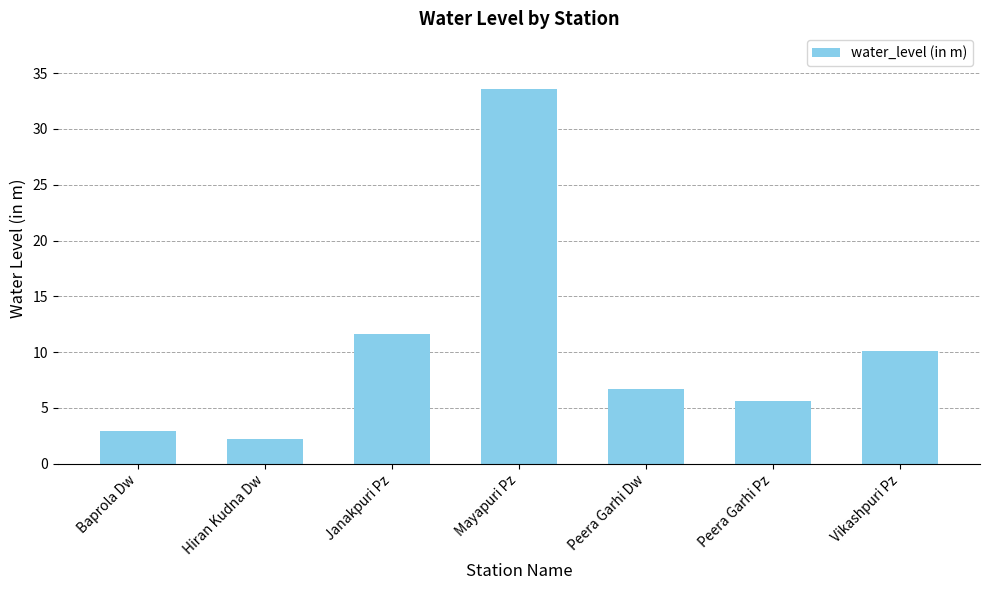

Reading right to left, what are all the values shown in this chart?

10.1	5.6	6.7	33.5	11.6	2.2	2.9